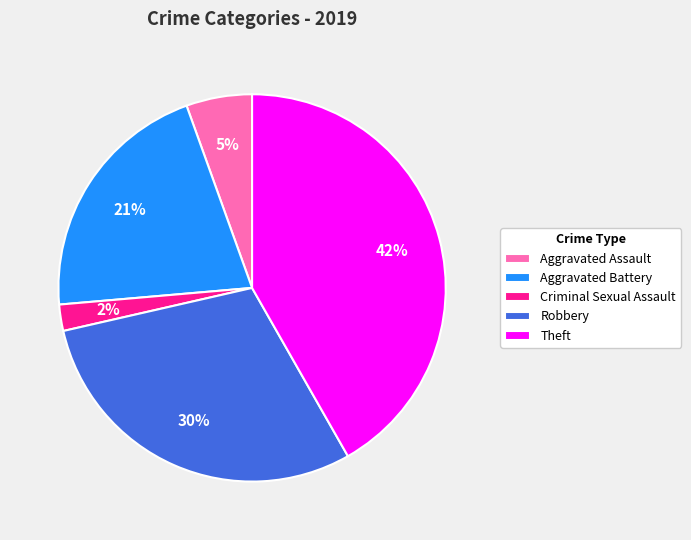

Between Criminal Sexual Assault and Theft, which is larger?

Theft